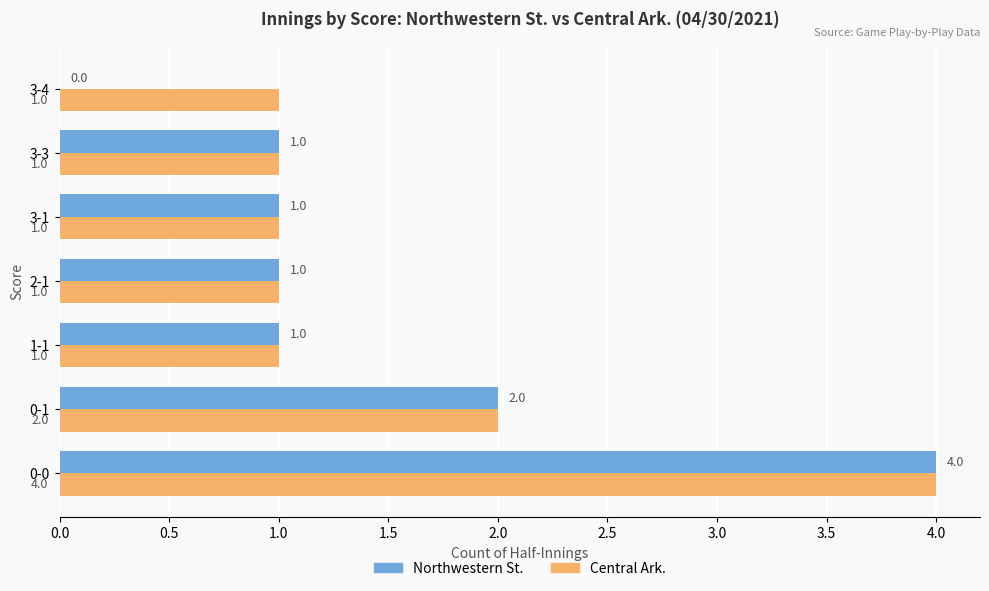

How many Central Ark. values are between 1 and 2?

6